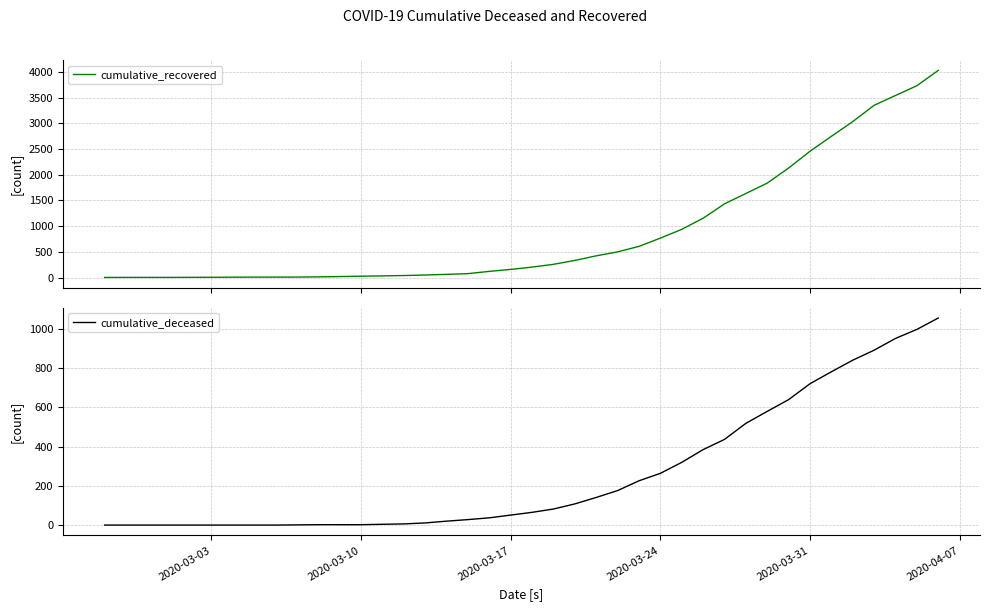

What is the average value of the cumulative_deceased series?

259